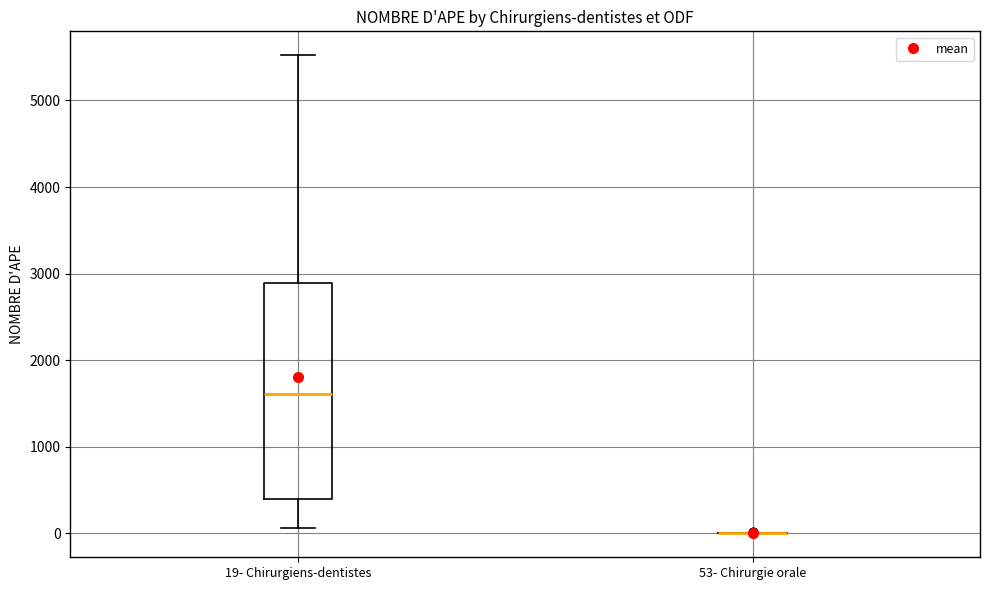

Which box is the tallest, from its lower edge to its upper edge?

19- Chirurgiens-dentistes